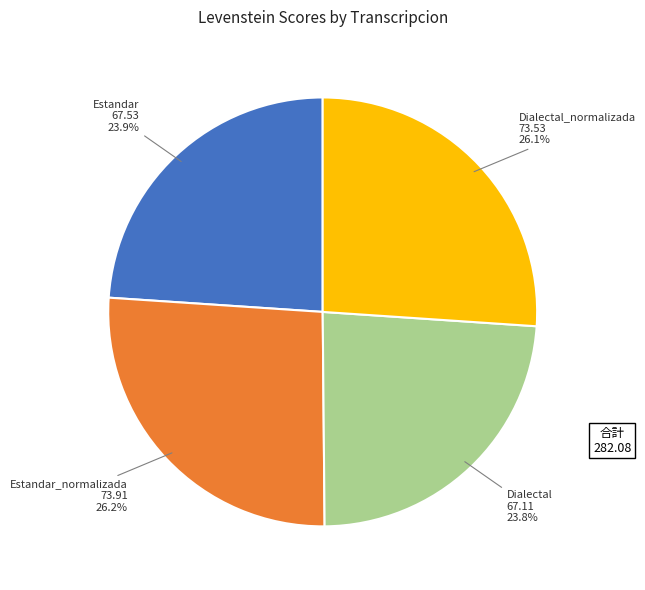

Is the sum of Estandar_normalizada and Dialectal_normalizada greater than half?

Yes